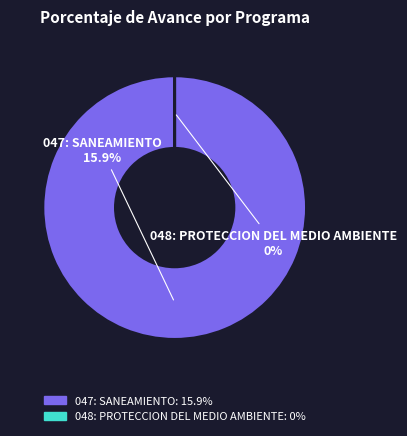

How many slices are in this pie chart?

2